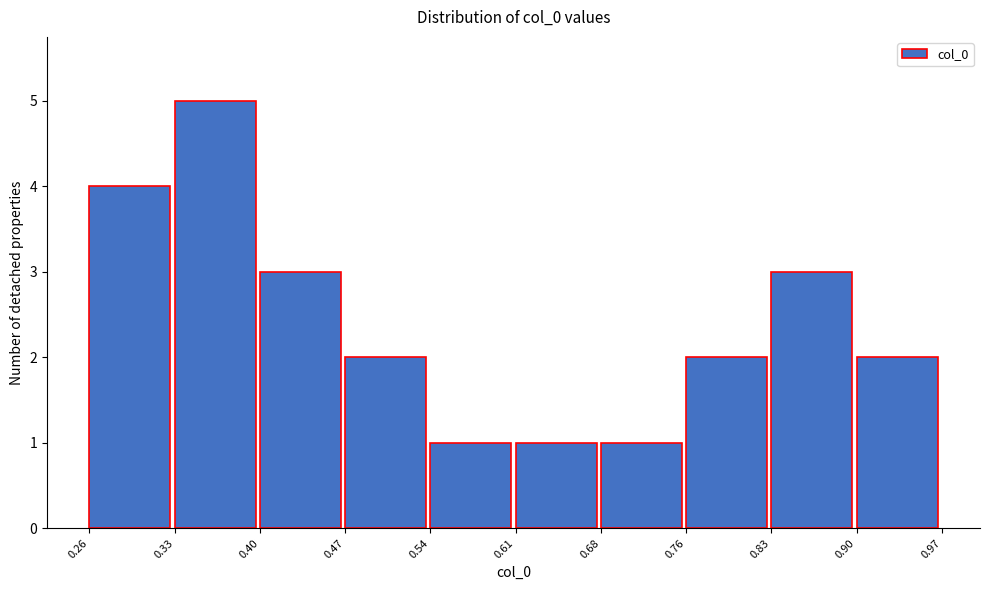

Reading left to right, list every bar in this chart as the range it spans on the x-axis followed by its height. The values are not printed on the chart, so give them approximately, as read against the axis.

0.26 to 0.33: 4
0.33 to 0.40: 5
0.40 to 0.47: 3
0.47 to 0.54: 2
0.54 to 0.61: 1
0.61 to 0.68: 1
0.68 to 0.76: 1
0.76 to 0.83: 2
0.83 to 0.90: 3
0.90 to 0.97: 2